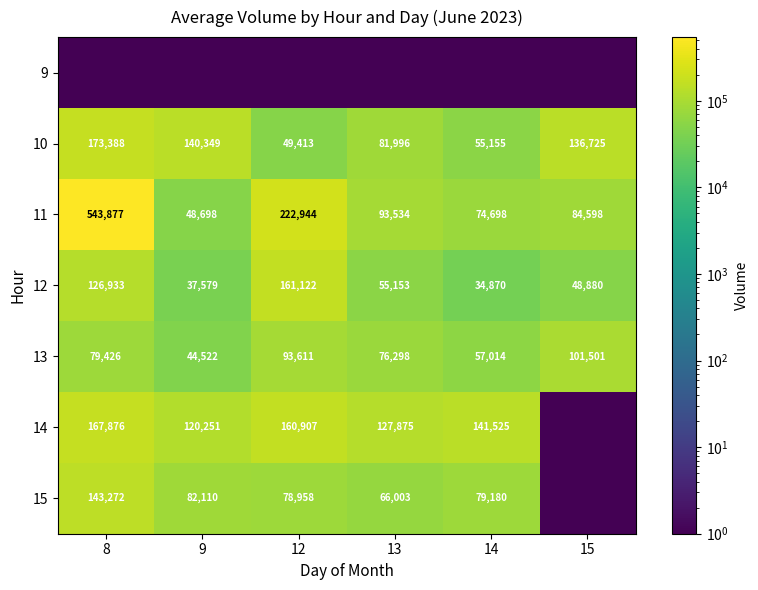

List the labels in order of 11 value, largest first.

8, 12, 13, 15, 14, 9